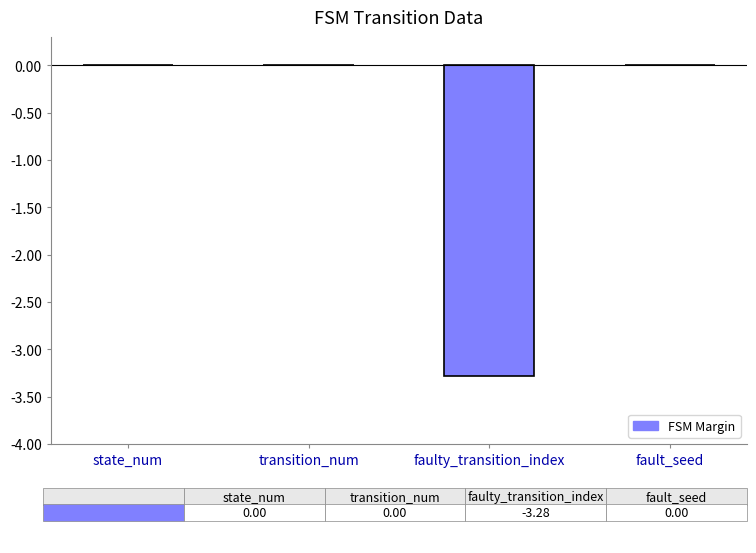

What is the sum of the values at transition_num and faulty_transition_index?

-3.3